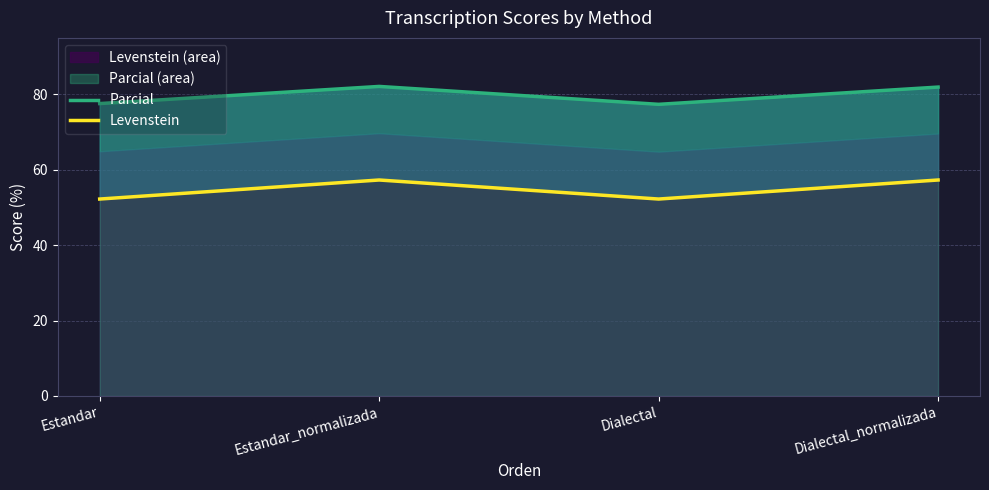

True or false: Parcial and Levenstein cross at least once.

False